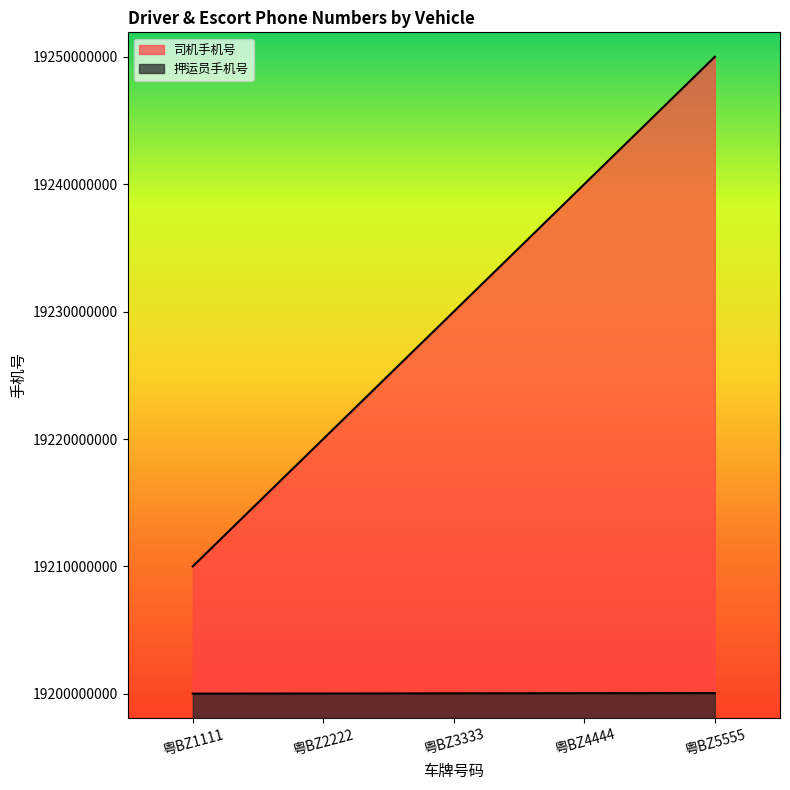

How many lines are shown in the chart?

2